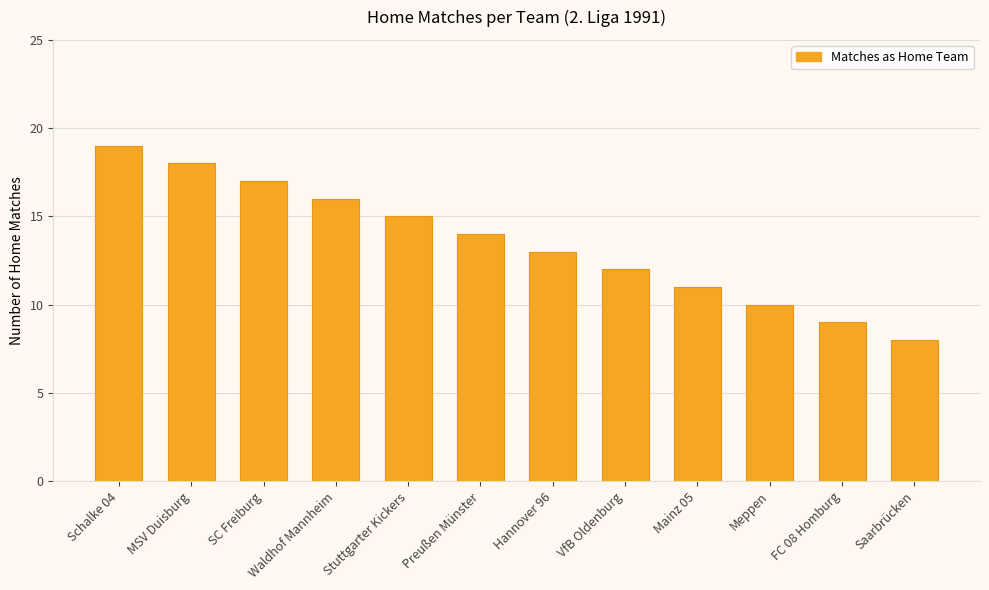

List the labels in order of value, smallest first.

Saarbrücken, FC 08 Homburg, Meppen, Mainz 05, VfB Oldenburg, Hannover 96, Preußen Münster, Stuttgarter Kickers, Waldhof Mannheim, SC Freiburg, MSV Duisburg, Schalke 04